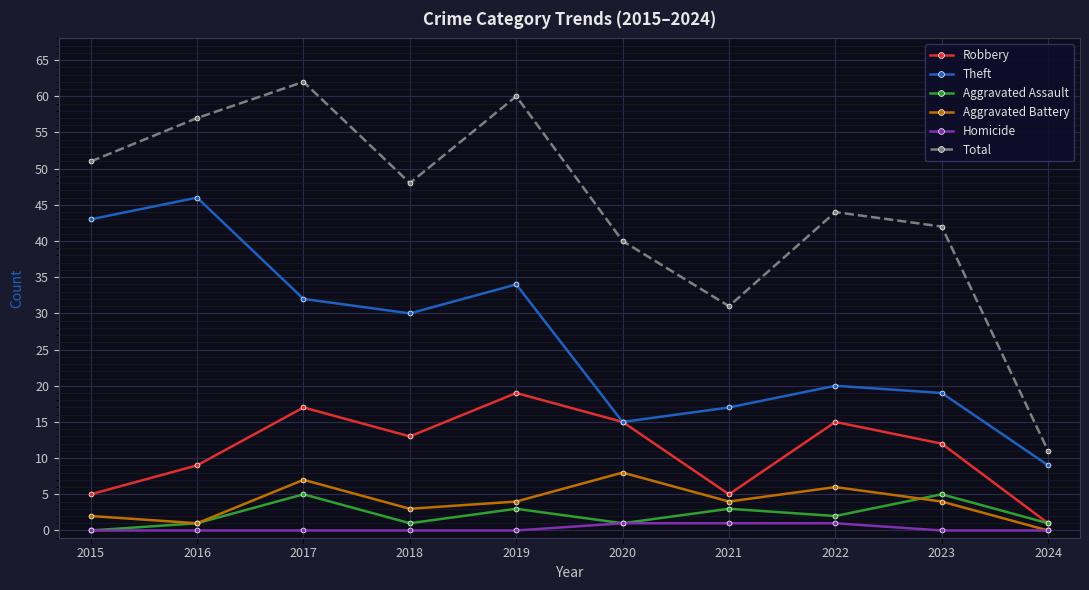

True or false: Theft has a value of 20 at 2022.

True